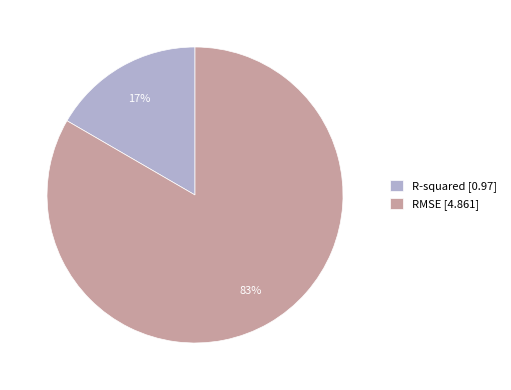

Count the number of slices in the pie.

2